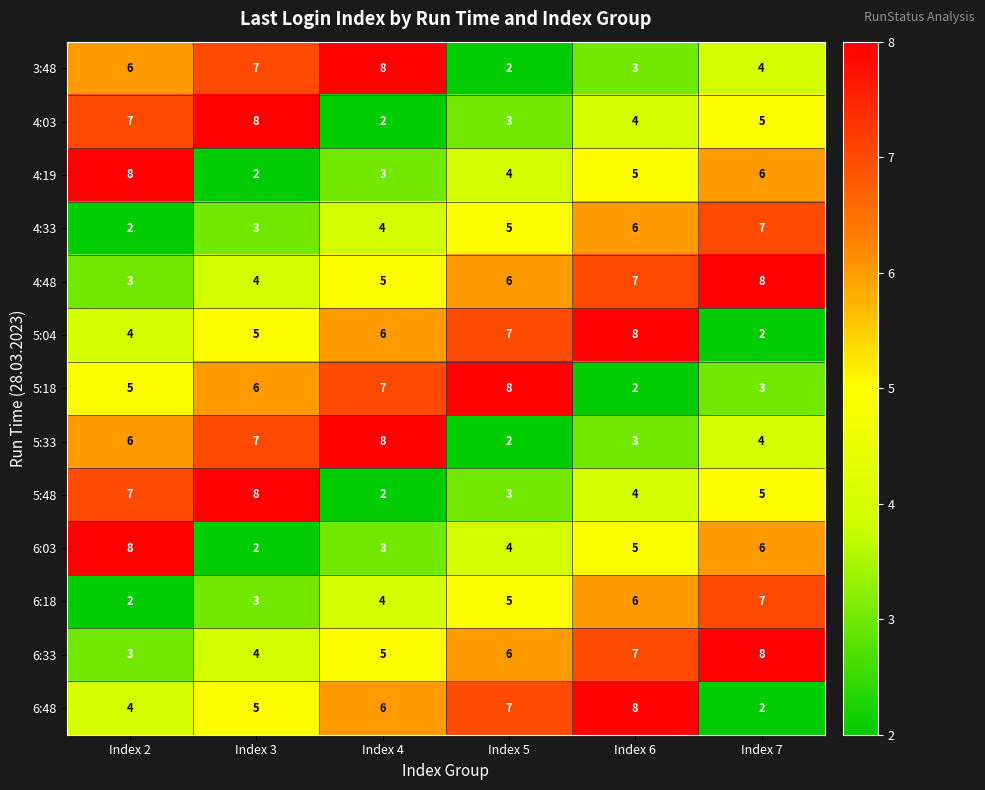

What is the approximate value of 4:03 at Index 6?

4